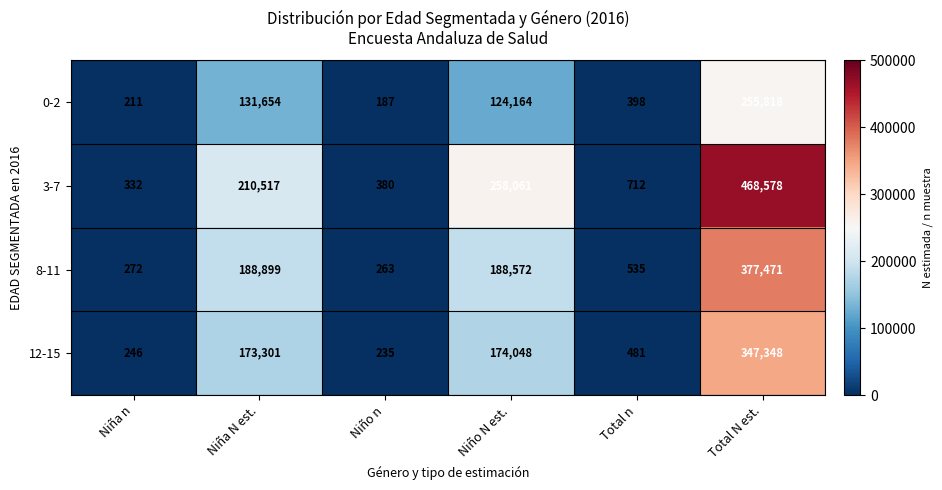

What is the difference between the maximum and second lowest values in the 12-15 series?

347102